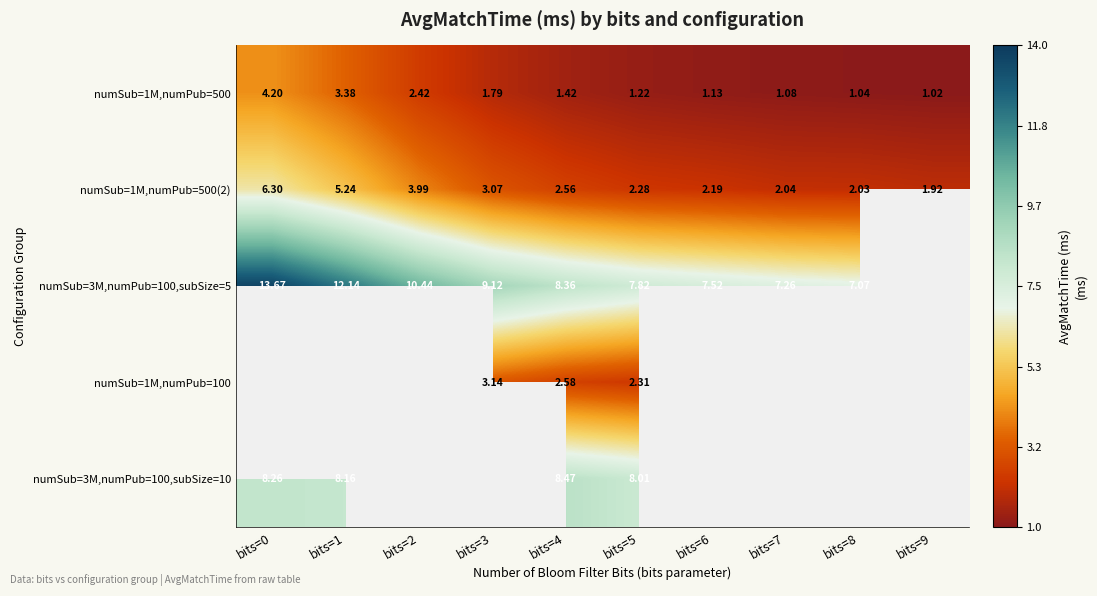

Is the value of numSub=3M,numPub=100,subSize=5 at bits=3 greater than the value of numSub=1M,numPub=500 at bits=1?

Yes